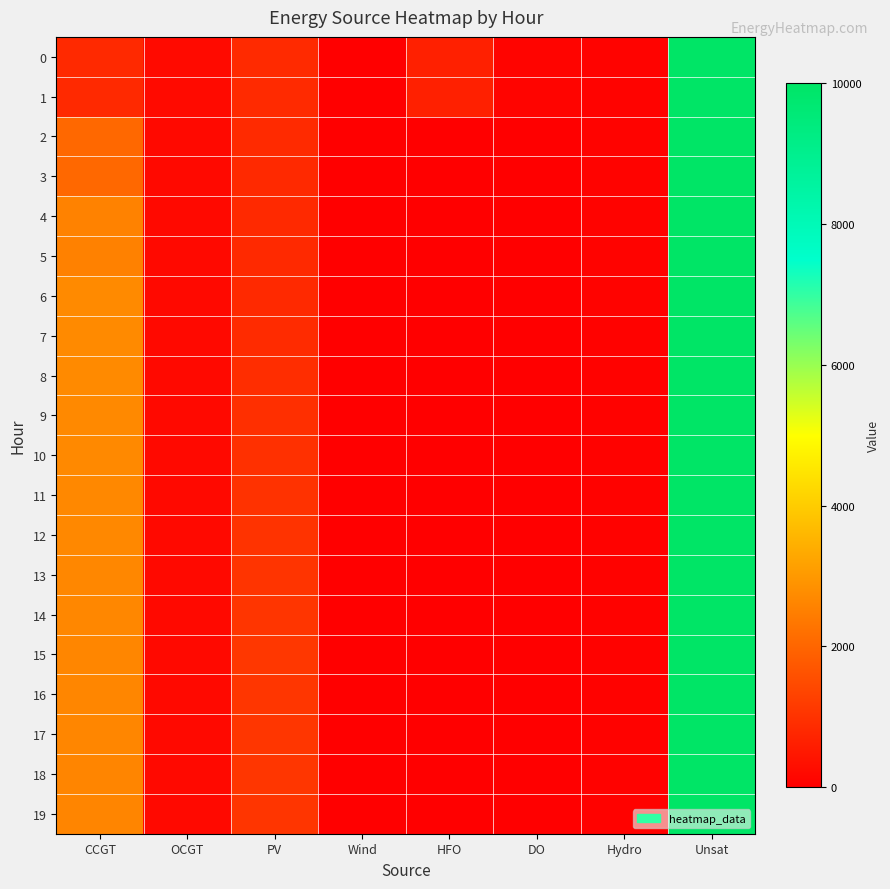

Reading left to right, transcribe all the data shown in this chart.

0: CCGT=836	OCGT=216	PV=850	Wind=0	HFO=651	DO=111	Hydro=84	Unsat=10000
1: CCGT=833	OCGT=215	PV=846	Wind=0	HFO=648	DO=111	Hydro=83	Unsat=10000
2: CCGT=2070	OCGT=214	PV=842	Wind=0	HFO=0	DO=0	Hydro=82	Unsat=10000
3: CCGT=2063	OCGT=213	PV=837	Wind=0	HFO=0	DO=0	Hydro=81	Unsat=10000
4: CCGT=2563	OCGT=213	PV=833	Wind=0	HFO=0	DO=0	Hydro=80	Unsat=10000
5: CCGT=2555	OCGT=212	PV=829	Wind=0	HFO=0	DO=0	Hydro=80	Unsat=10000
6: CCGT=2733	OCGT=211	PV=825	Wind=0	HFO=0	DO=0	Hydro=79	Unsat=10000
7: CCGT=2725	OCGT=210	PV=870	Wind=0	HFO=0	DO=0	Hydro=78	Unsat=10000
8: CCGT=2716	OCGT=209	PV=908	Wind=0	HFO=0	DO=0	Hydro=77	Unsat=10000
9: CCGT=2708	OCGT=208	PV=941	Wind=0	HFO=0	DO=0	Hydro=76	Unsat=10000
10: CCGT=2699	OCGT=208	PV=970	Wind=0	HFO=0	DO=0	Hydro=75	Unsat=10000
11: CCGT=2690	OCGT=207	PV=997	Wind=0	HFO=0	DO=0	Hydro=74	Unsat=10000
12: CCGT=2682	OCGT=206	PV=1022	Wind=0	HFO=0	DO=0	Hydro=74	Unsat=10000
13: CCGT=2673	OCGT=205	PV=1046	Wind=0	HFO=0	DO=0	Hydro=73	Unsat=10000
14: CCGT=2664	OCGT=204	PV=1070	Wind=0	HFO=0	DO=0	Hydro=72	Unsat=10000
15: CCGT=2656	OCGT=203	PV=1095	Wind=0	HFO=0	DO=0	Hydro=71	Unsat=10000
16: CCGT=2647	OCGT=203	PV=1089	Wind=0	HFO=0	DO=0	Hydro=70	Unsat=10000
17: CCGT=2639	OCGT=202	PV=1083	Wind=0	HFO=0	DO=0	Hydro=69	Unsat=10000
18: CCGT=2630	OCGT=201	PV=1077	Wind=0	HFO=0	DO=0	Hydro=69	Unsat=10000
19: CCGT=2621	OCGT=200	PV=1071	Wind=0	HFO=0	DO=0	Hydro=68	Unsat=10000